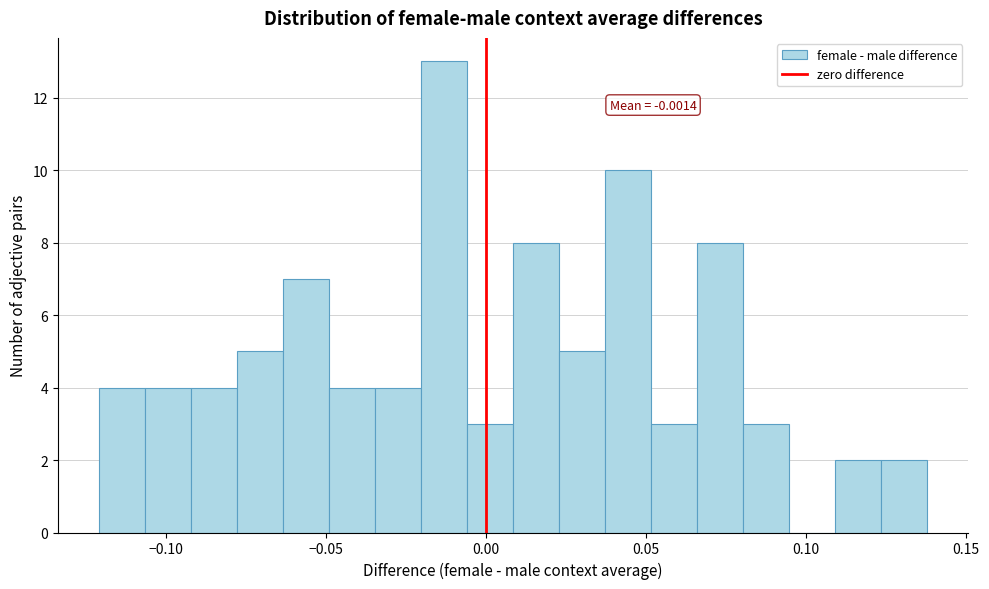

Around what value on the x-axis is the tallest bar? Give the approximate position of its centre, as read against the axis.

-0.015